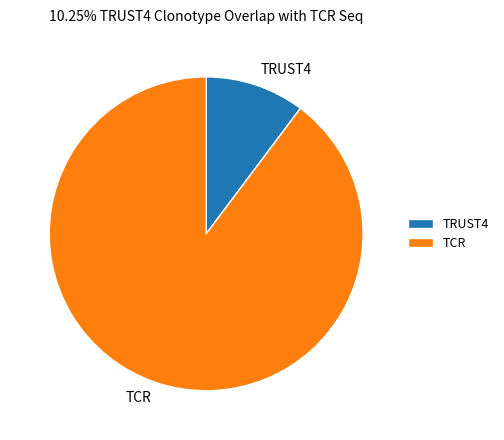

Count the number of slices in the pie.

2